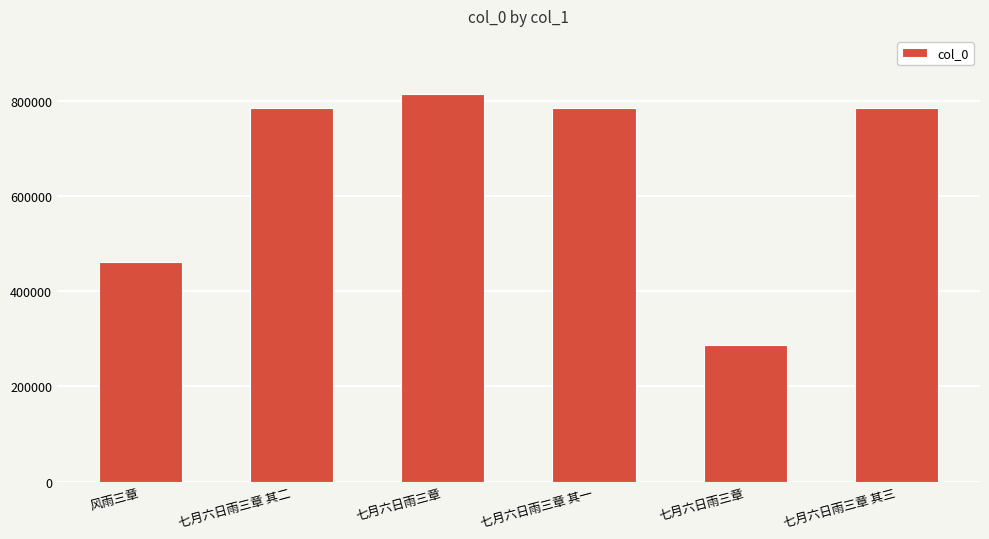

How many values are below 784333?

3